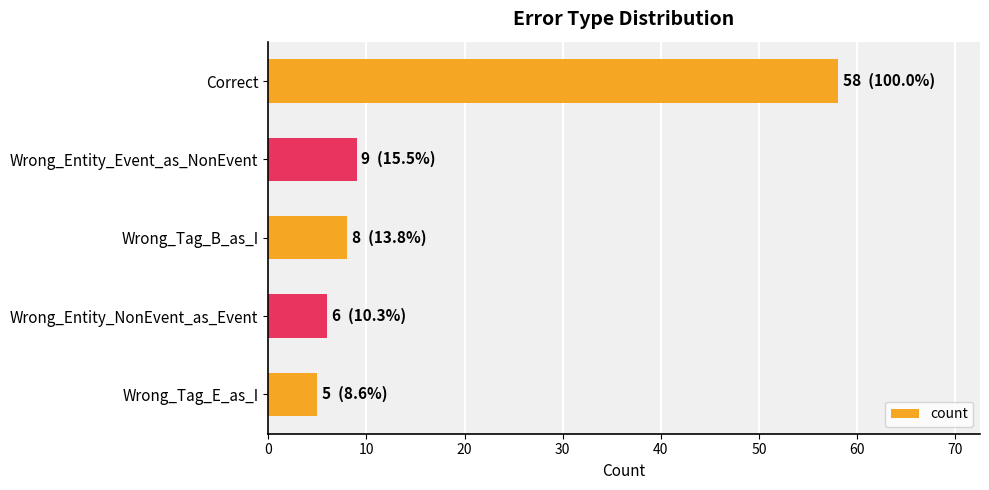

List the labels in order of value, smallest first.

Wrong_Tag_E_as_I, Wrong_Entity_NonEvent_as_Event, Wrong_Tag_B_as_I, Wrong_Entity_Event_as_NonEvent, Correct